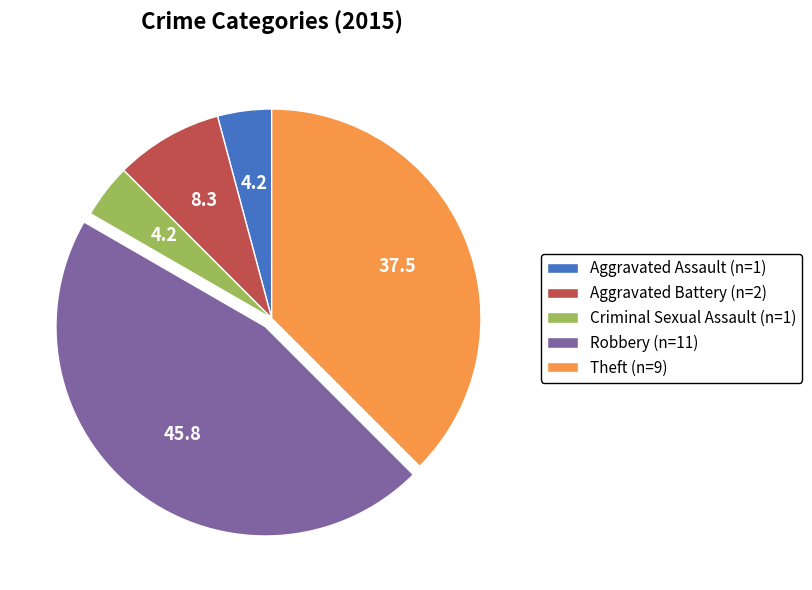

Is it true that Theft (n=9) is 52% of the pie?

False